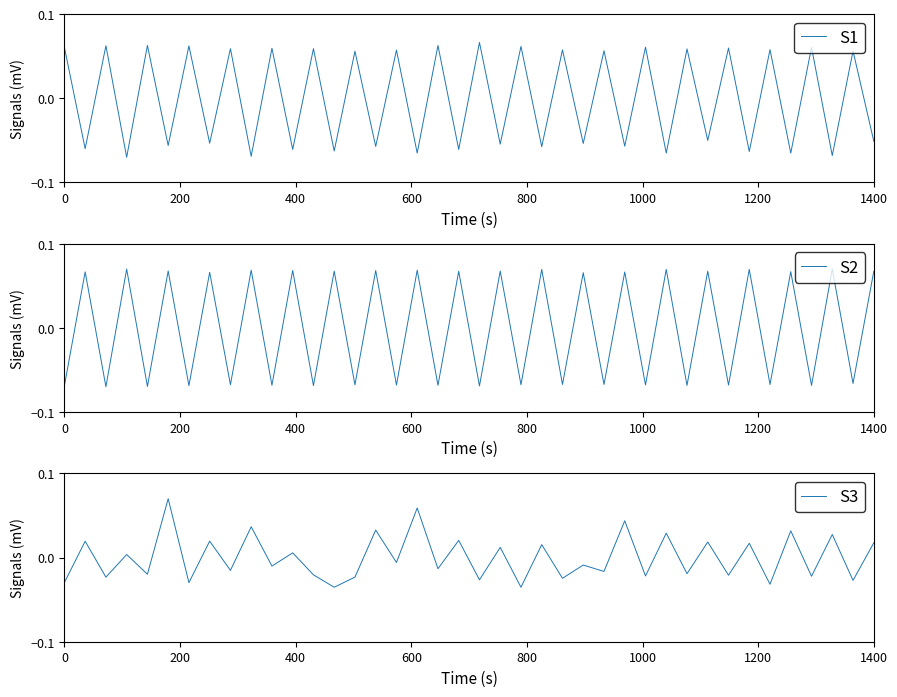

How many data points does each series have?

40